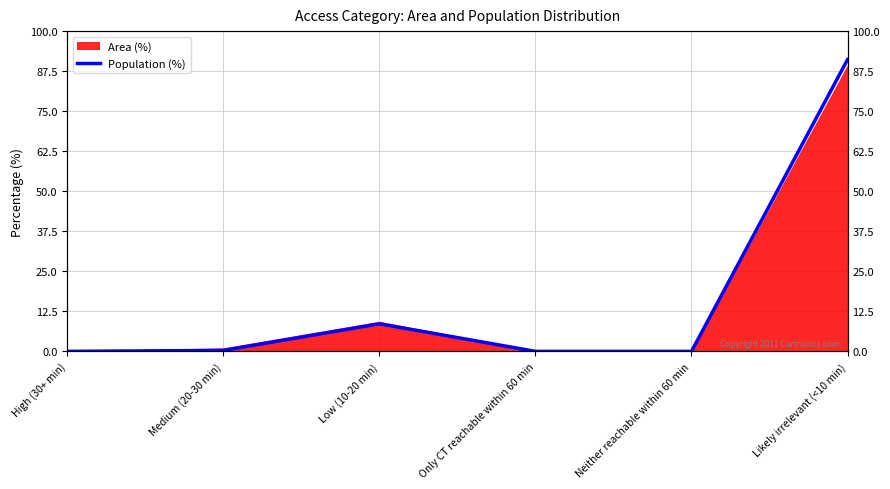

At which category does the chart reach its peak across all series?

Likely irrelevant (<10 min)